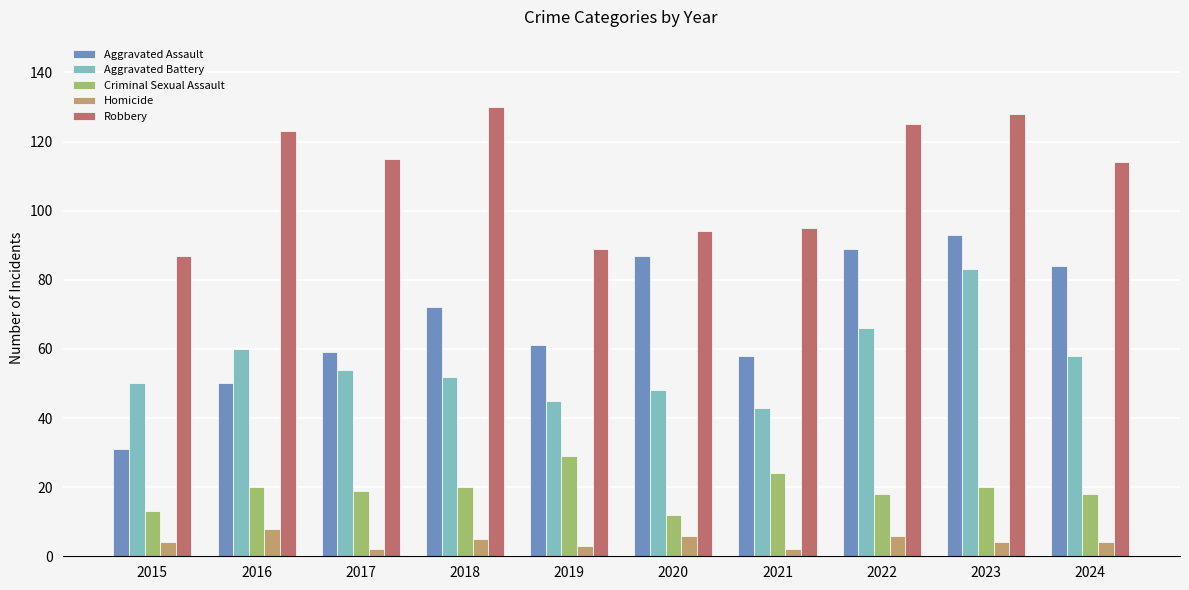

What is the total value across all series at 2022?

304